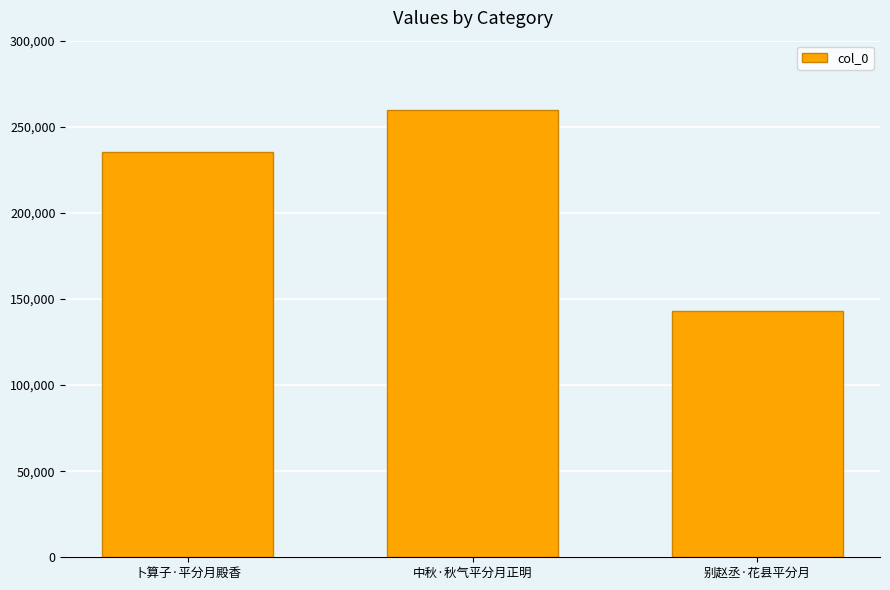

What is the difference between the maximum and second lowest values?

24059